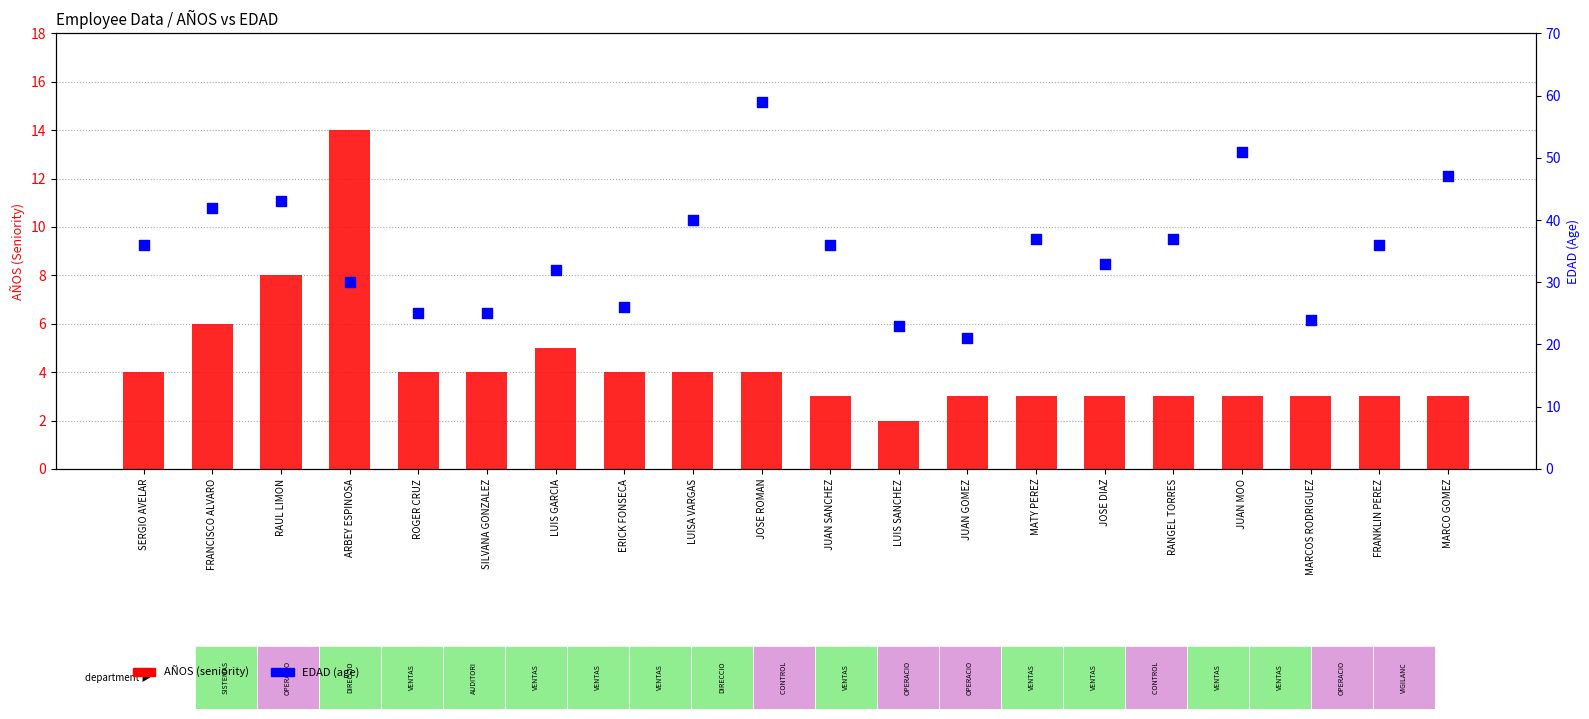

Which series contains the lowest Y value?

AÑOS (seniority)